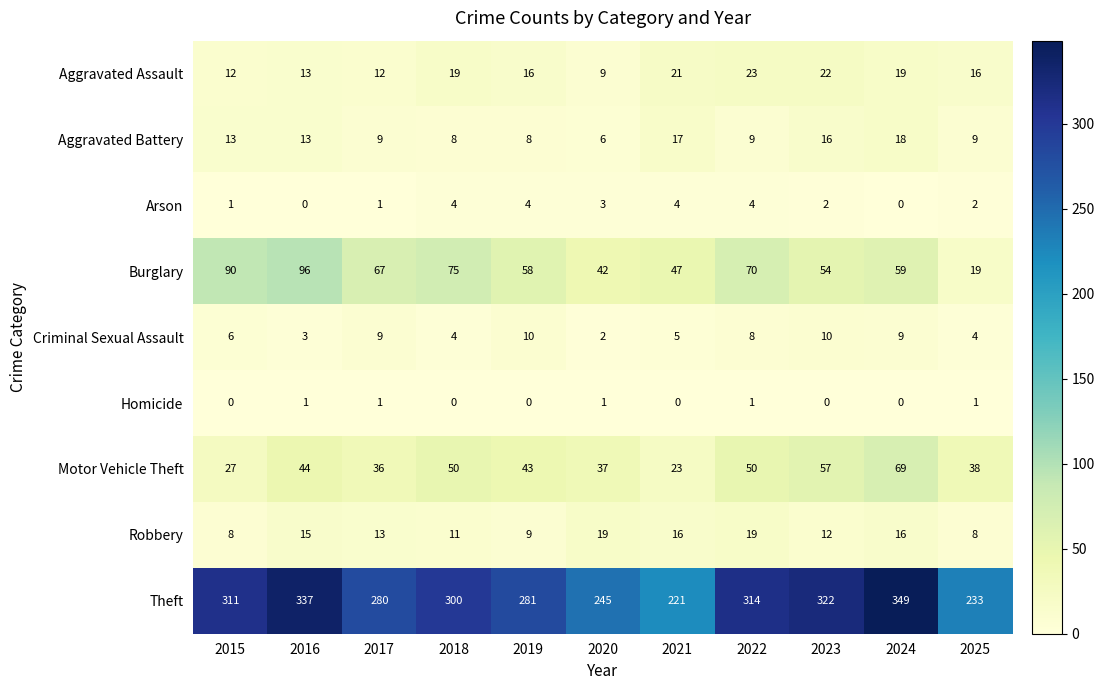

At which label does Aggravated Battery reach its minimum?

2020